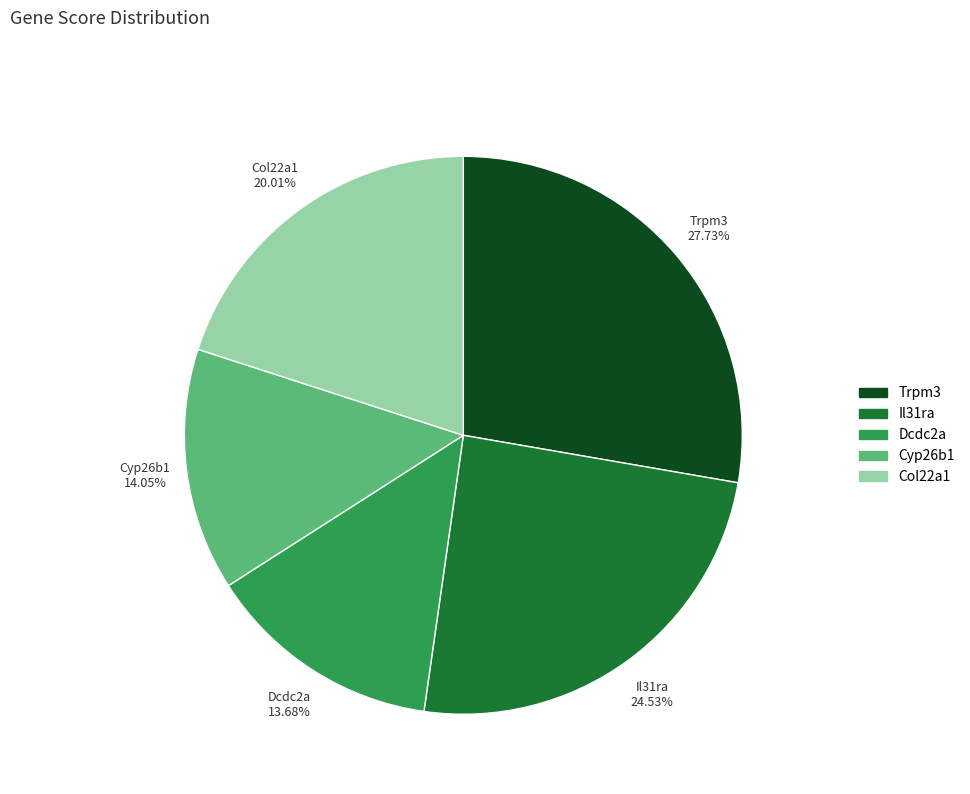

Is there a majority slice in this chart?

No